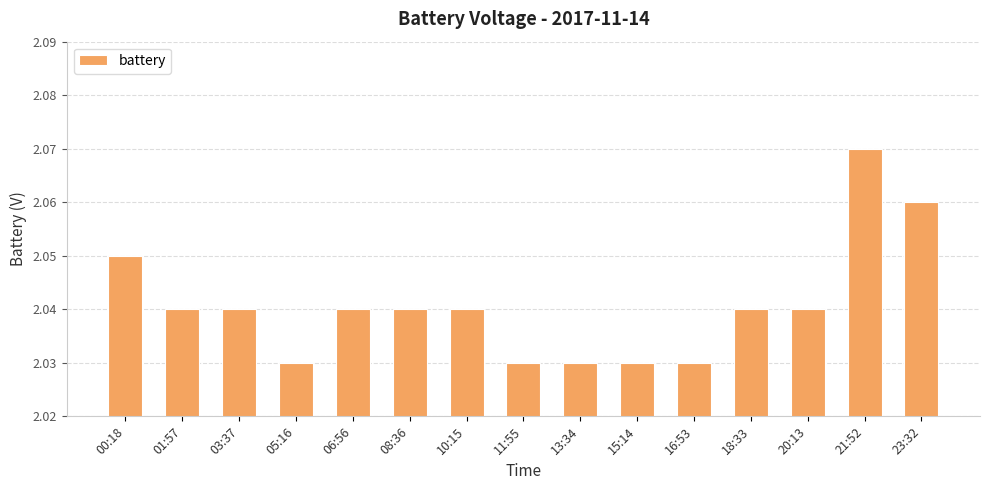

Which label corresponds to the largest value in the chart?

21:52